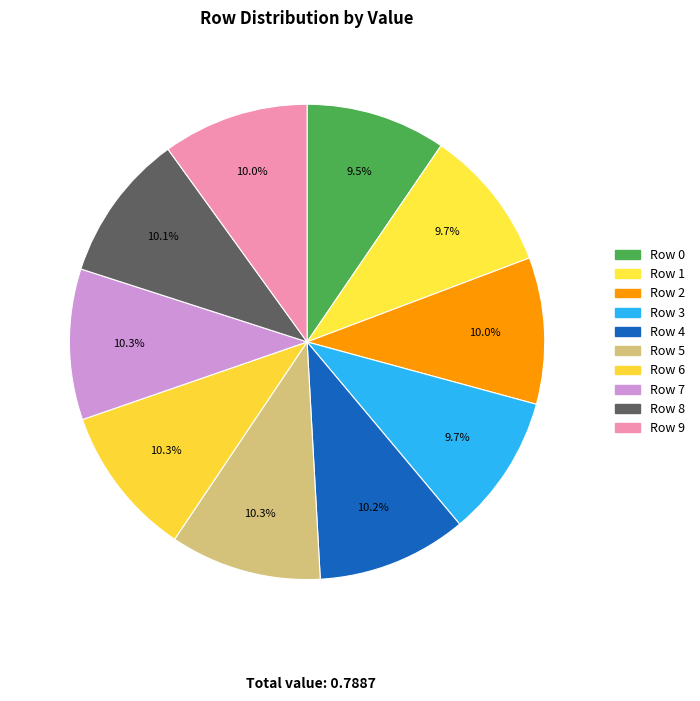

How many slices are in this pie chart?

10